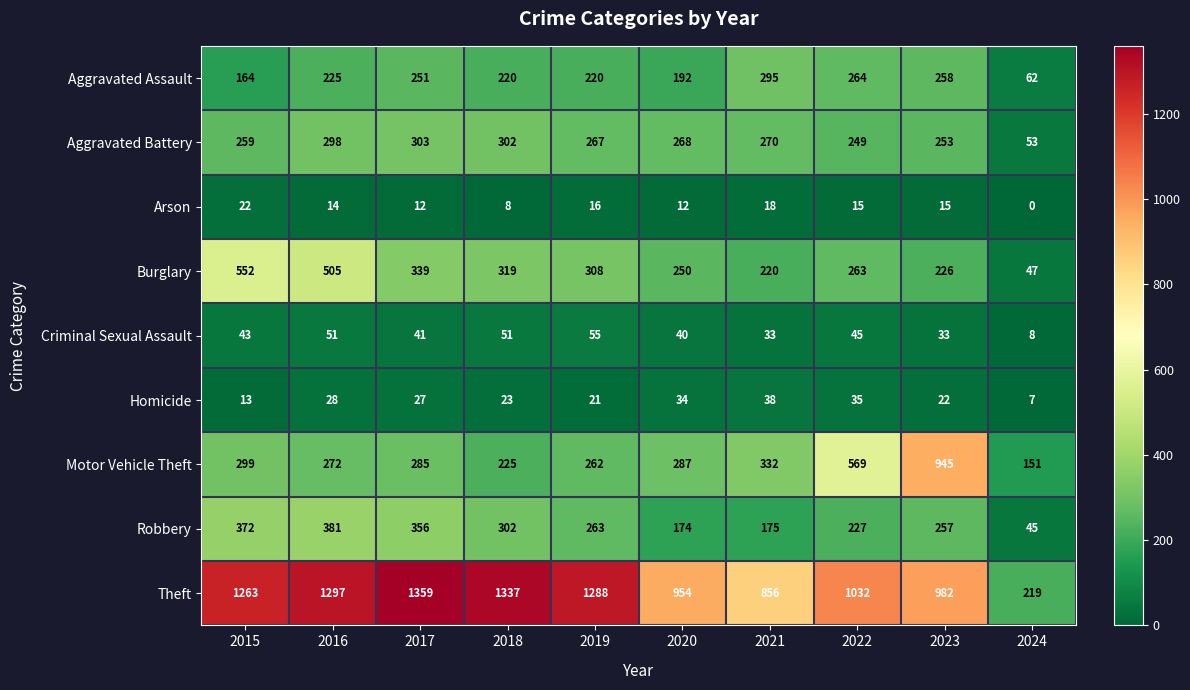

Count the number of data series in this chart.

9